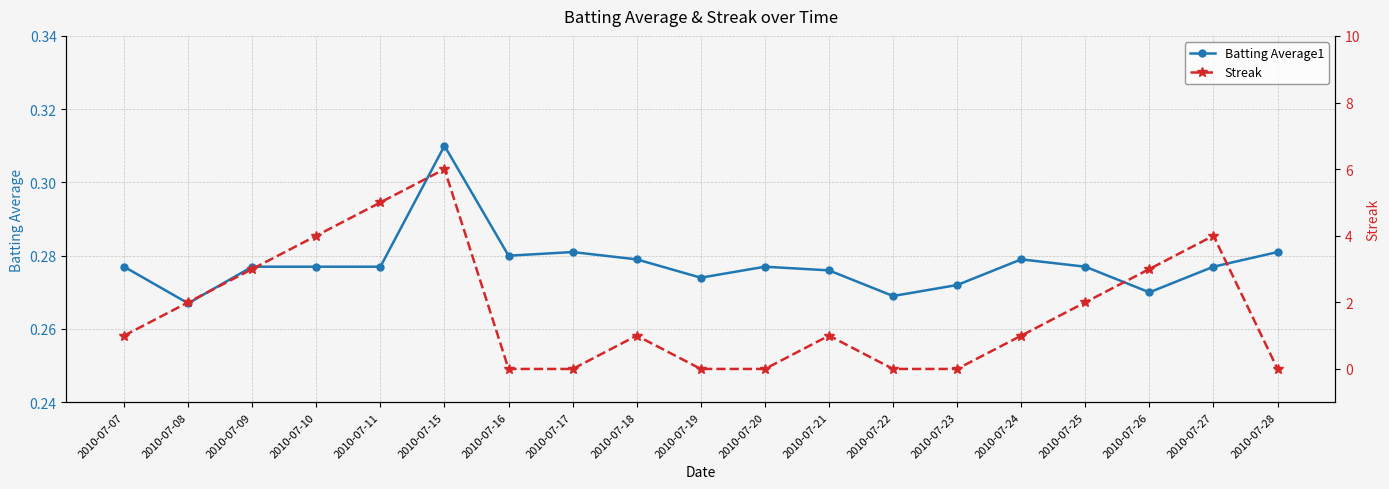

Count the number of categories in the chart.

19